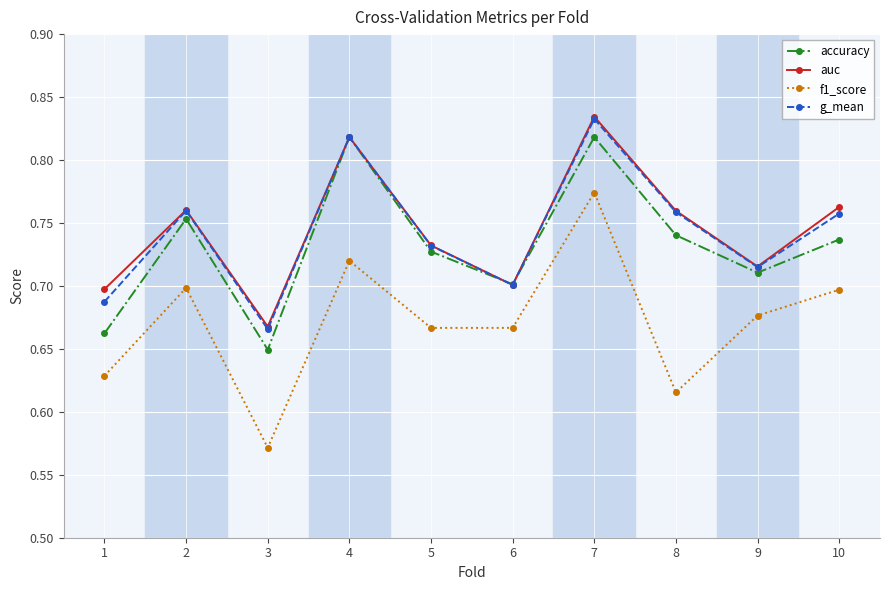

At which category does the chart reach its minimum across all series?

3